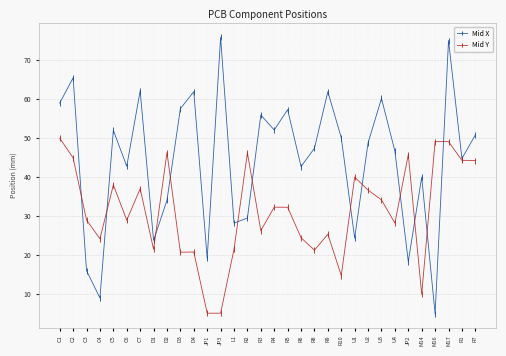

At which category is the sum across all series the highest?

M17